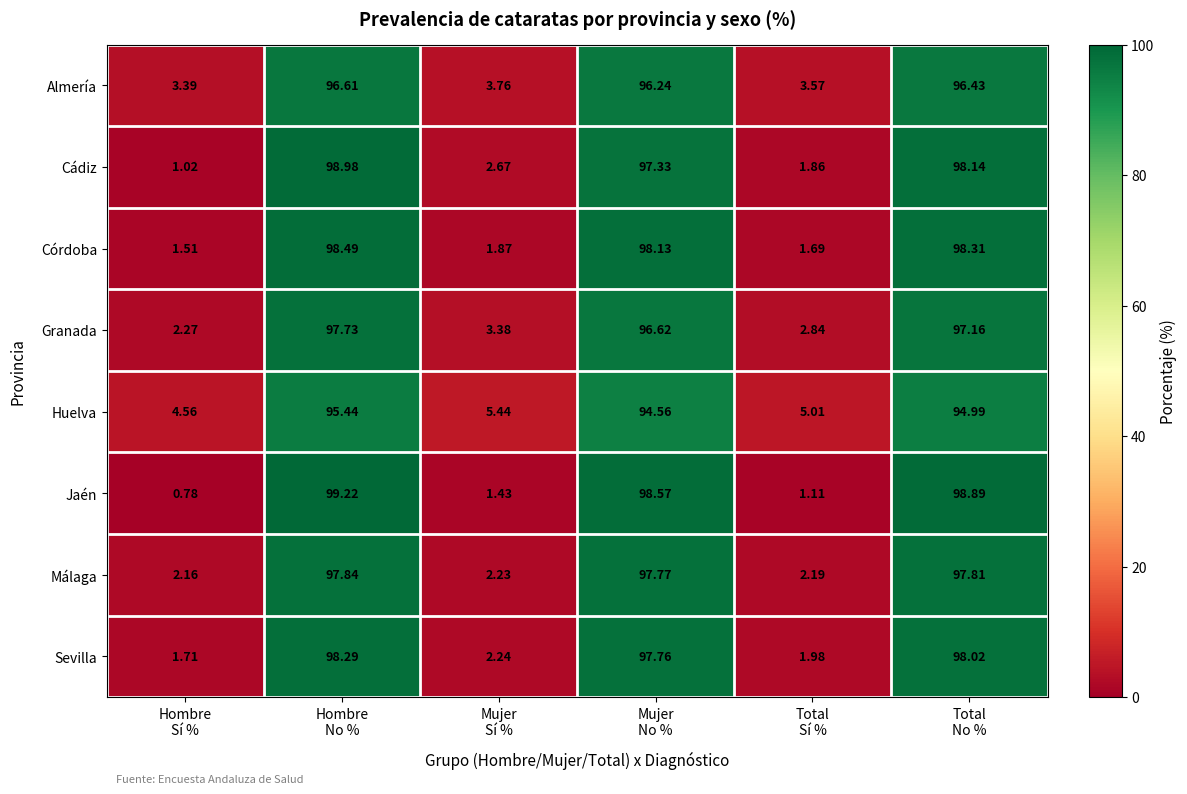

List the series in order of their peak value, highest first.

Jaén, Cádiz, Córdoba, Sevilla, Málaga, Granada, Almería, Huelva